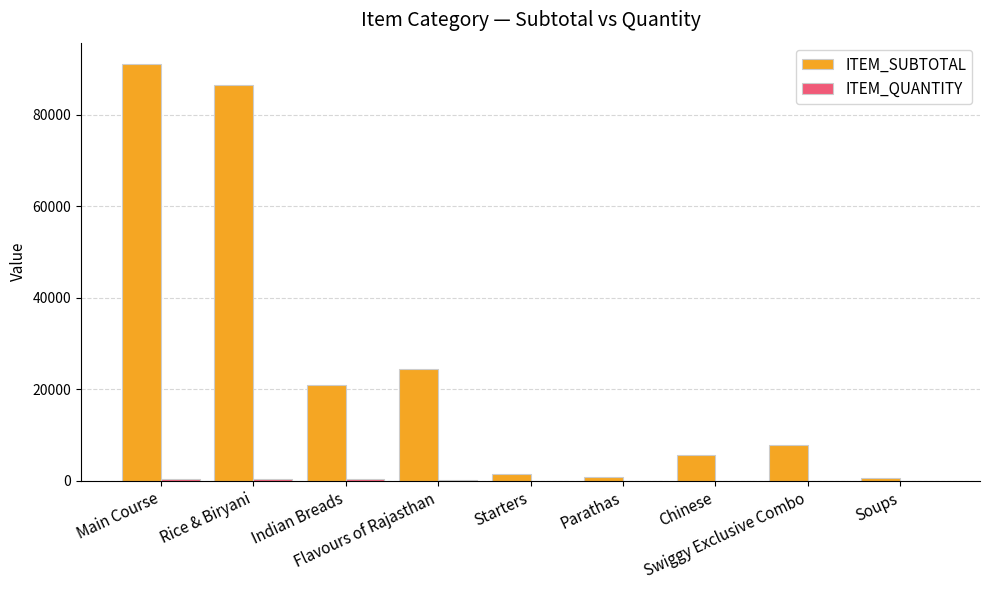

What is the sum of all ITEM_SUBTOTAL values?

239625